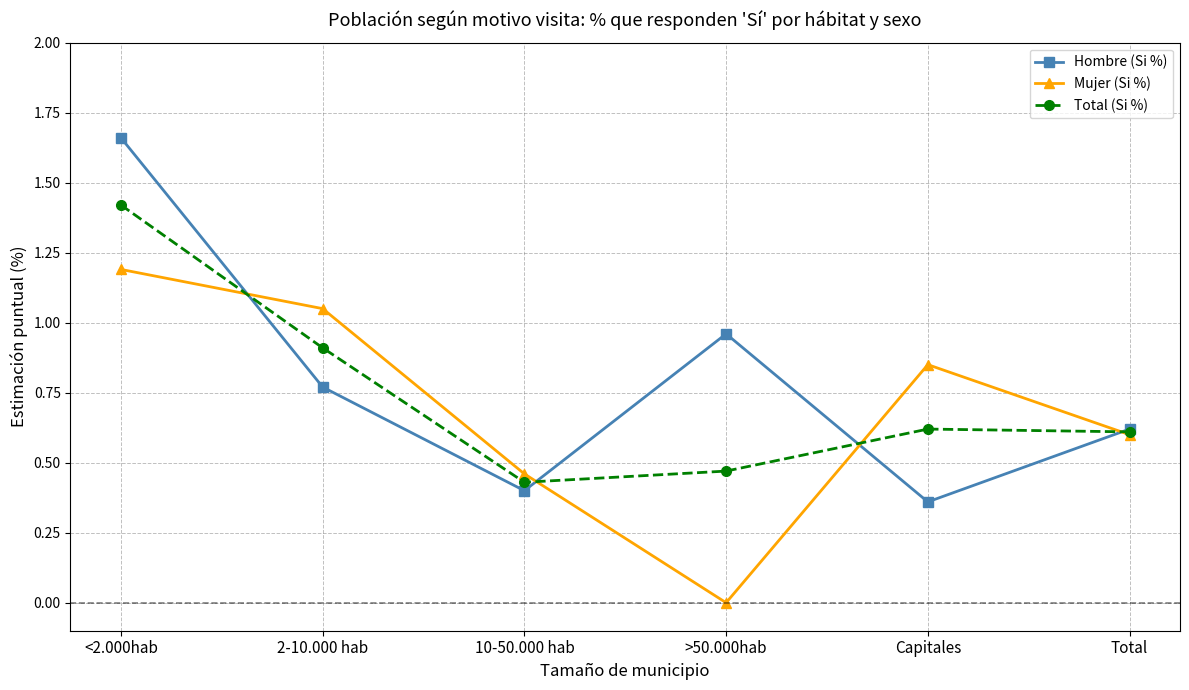

Between which two adjacent categories do Total (Si %) and Mujer (Si %) first intersect?

<2.000hab and 2-10.000 hab